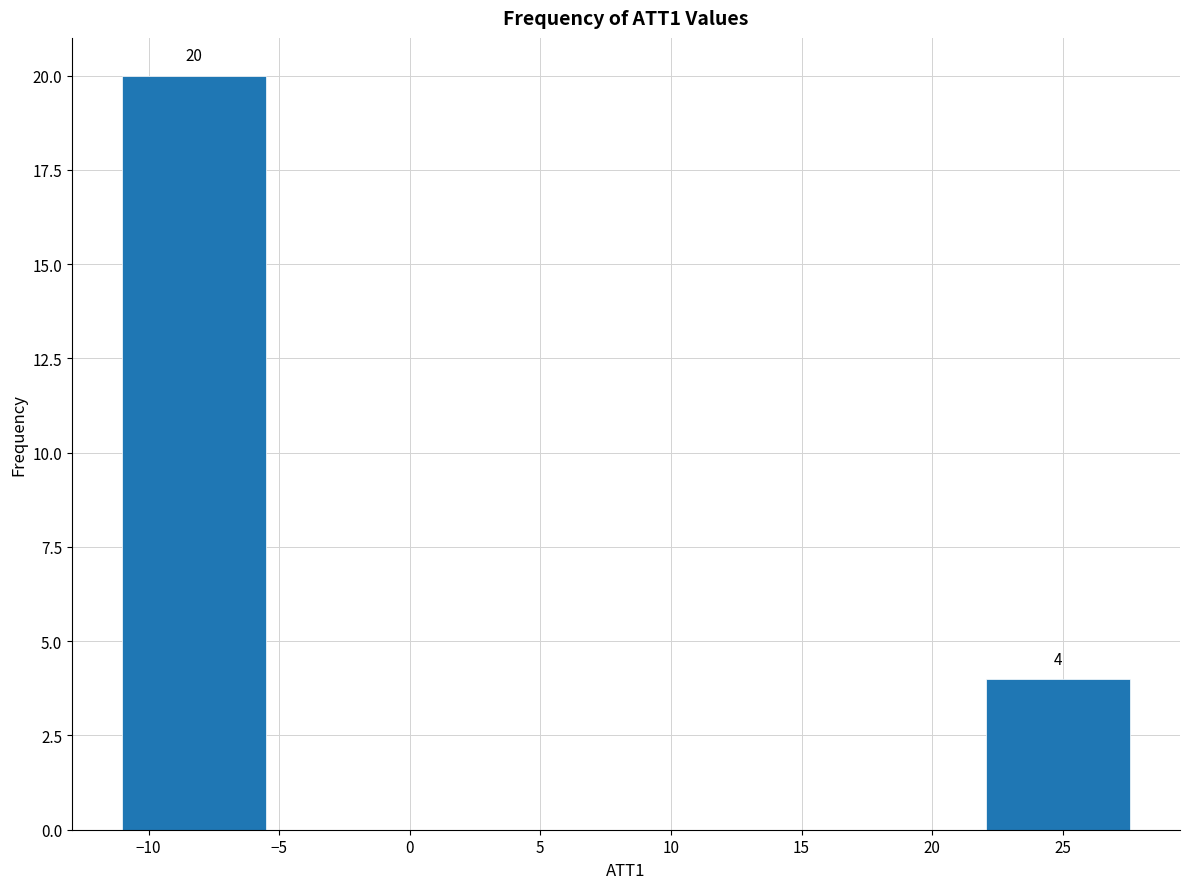

Over which range of the x-axis is the bar tallest?

-11.0 to -5.5